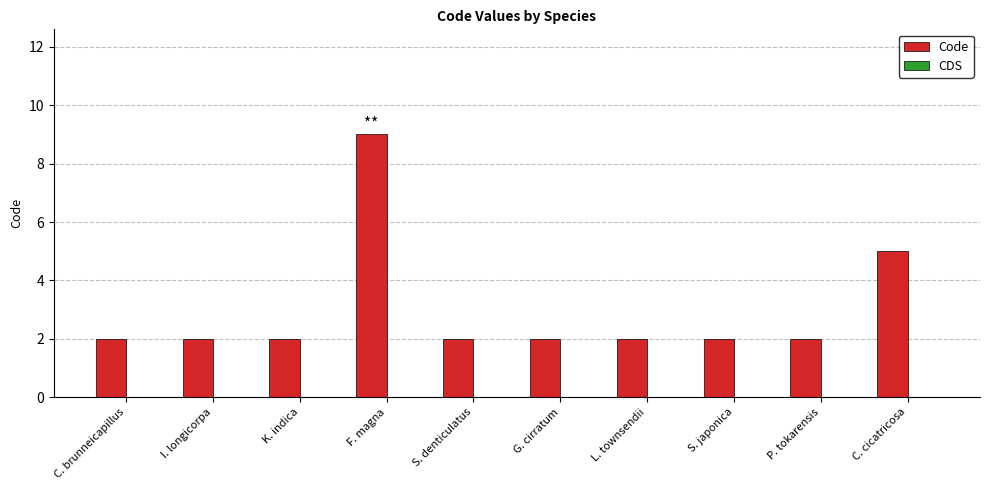

How many data points does each series have?

10